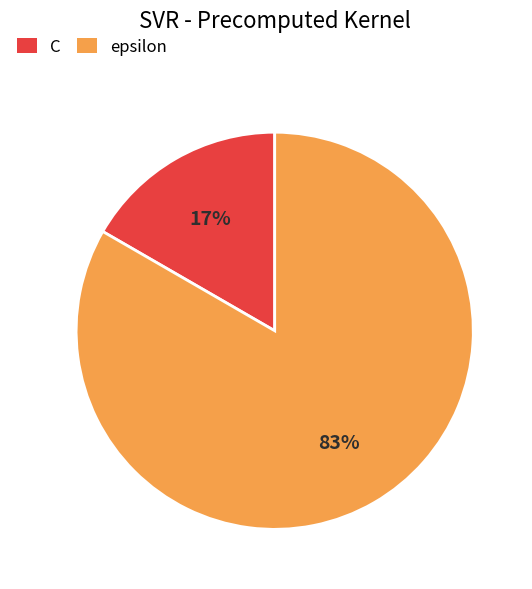

How many segments does this pie chart have?

2